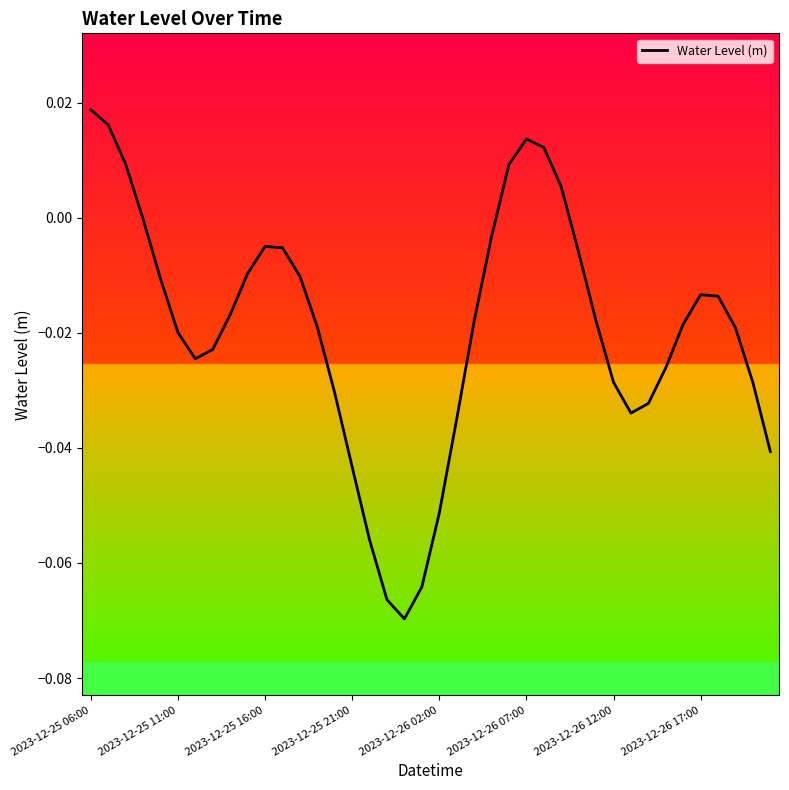

True or false: there are more than 2 points higher than both neighbors.

True